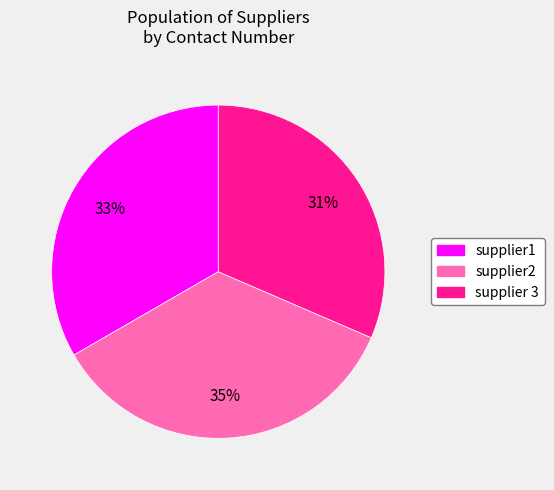

Is it true that supplier1 is 33% of the pie?

True